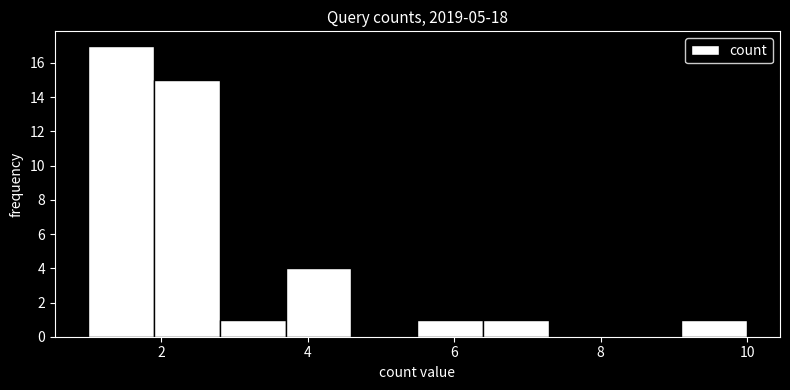

Over which range of the x-axis is the bar tallest?

1.0 to 1.9